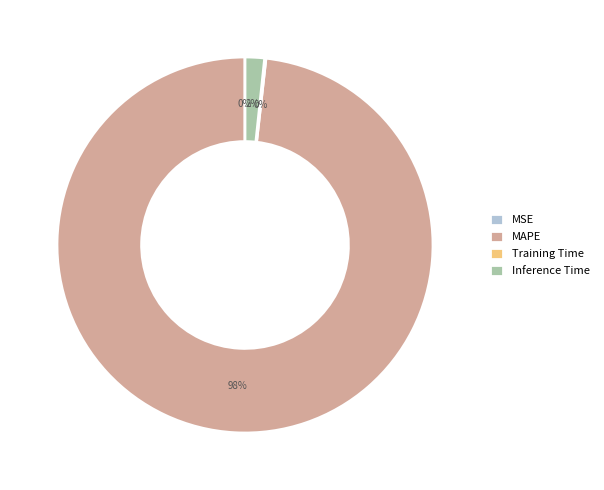

Which slice is the largest?

MAPE